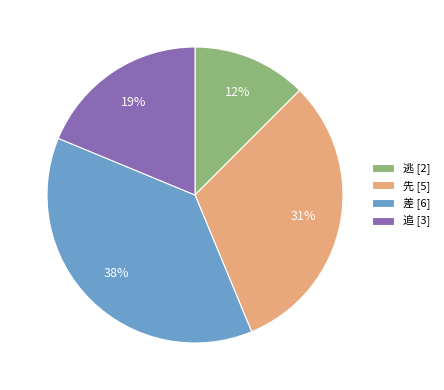

To the nearest percent, what is the combined percentage of 先 [5] and 差 [6]?

69%